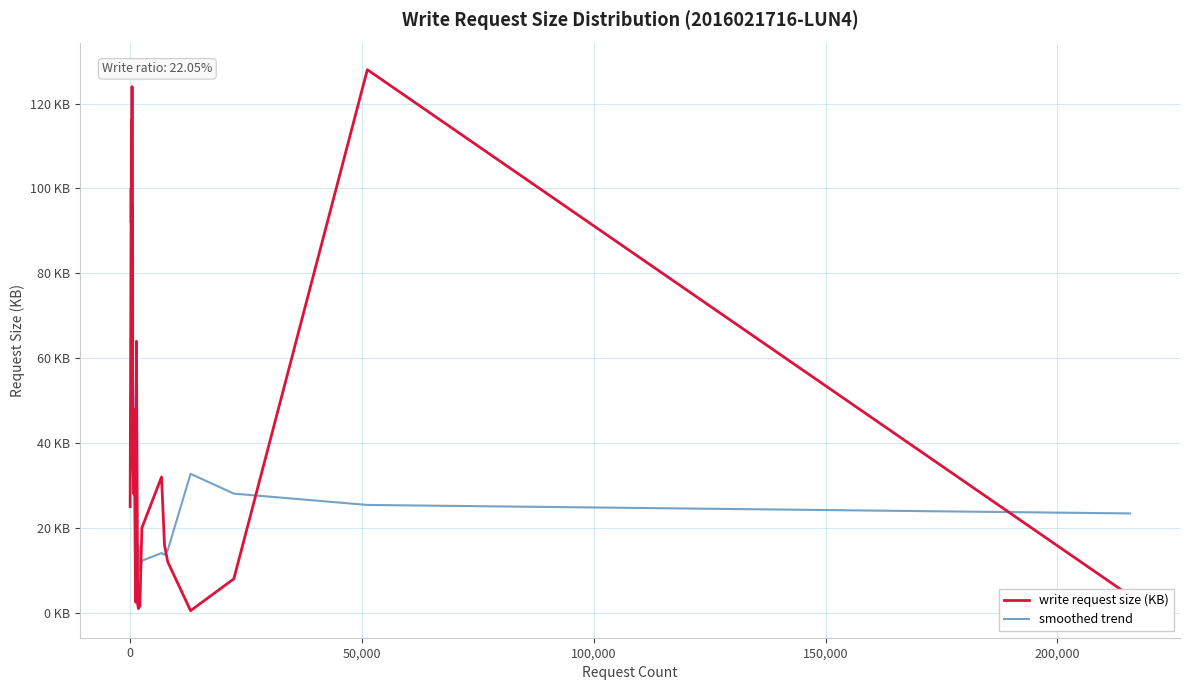

Is this an area chart (filled region under the line)?

No